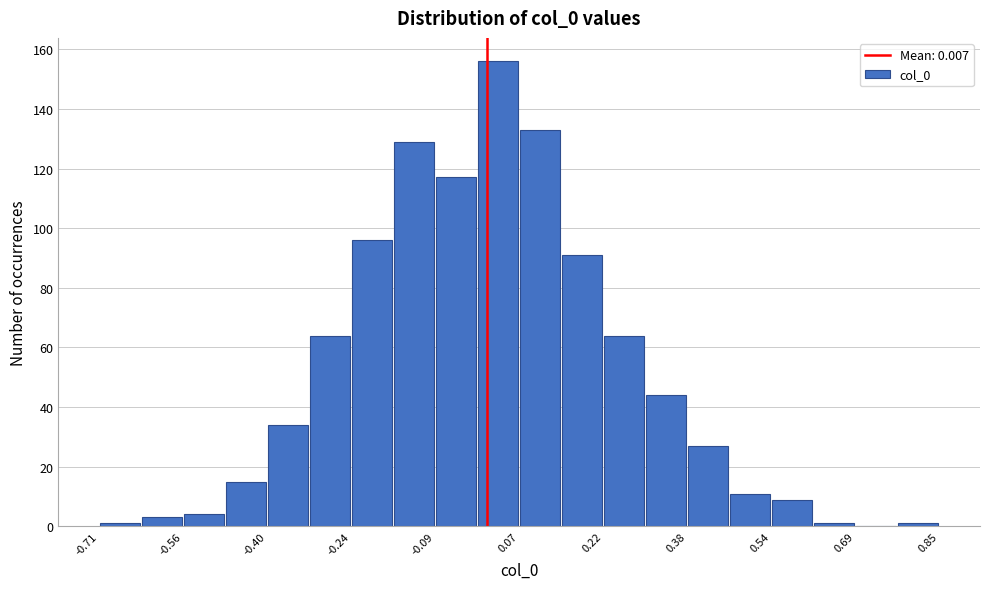

Around what value on the x-axis is the tallest bar? Give the approximate position of its centre, as read against the axis.

0.02